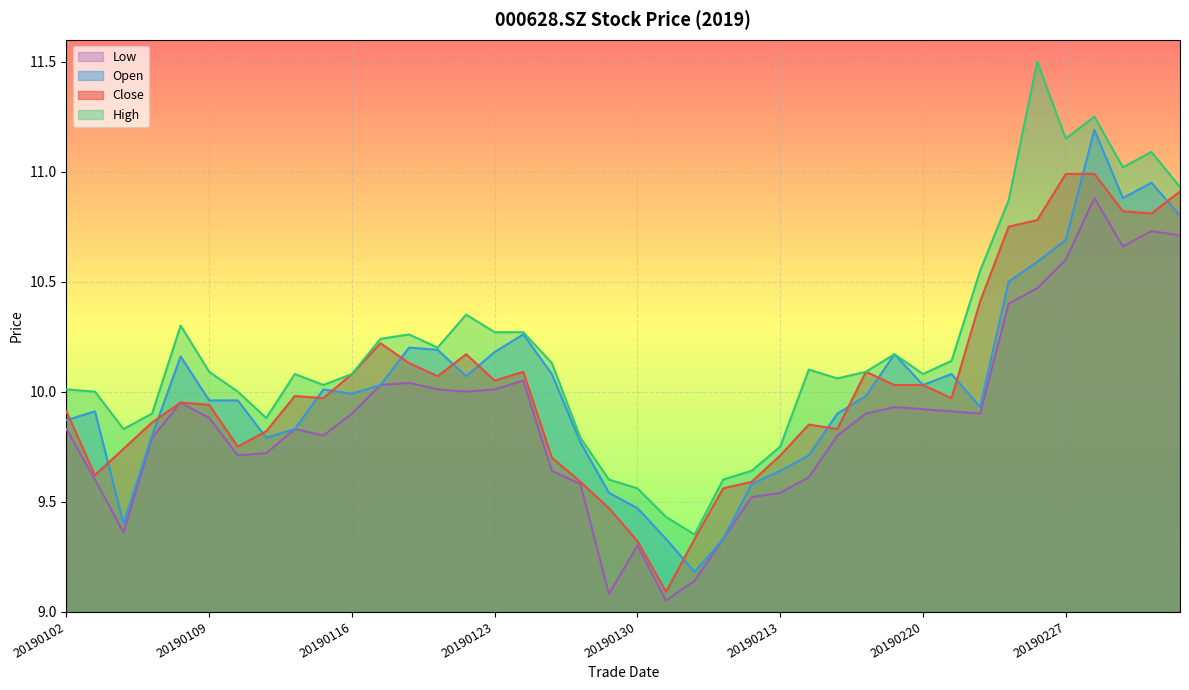

True or false: high and close cross at least once.

False